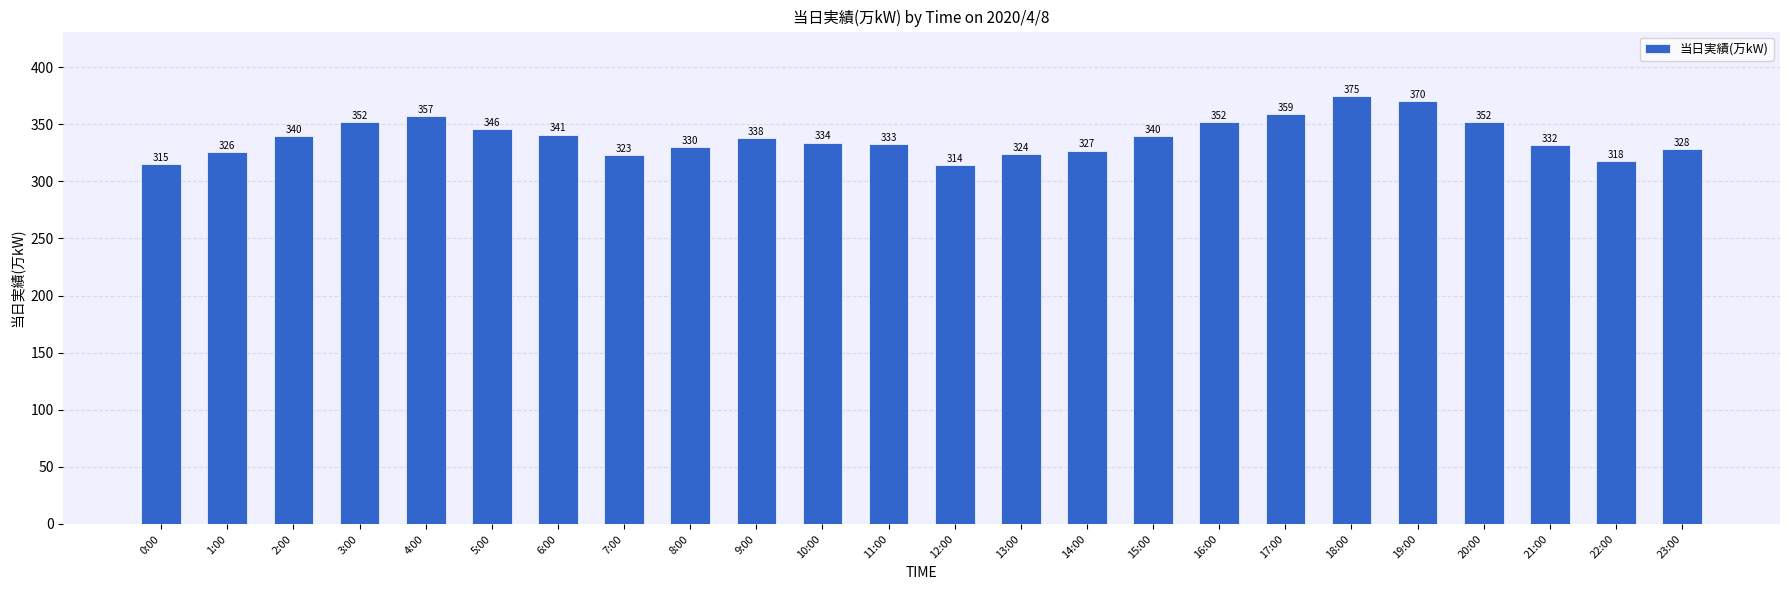

True or false: the data shows 177 at 8:00.

False